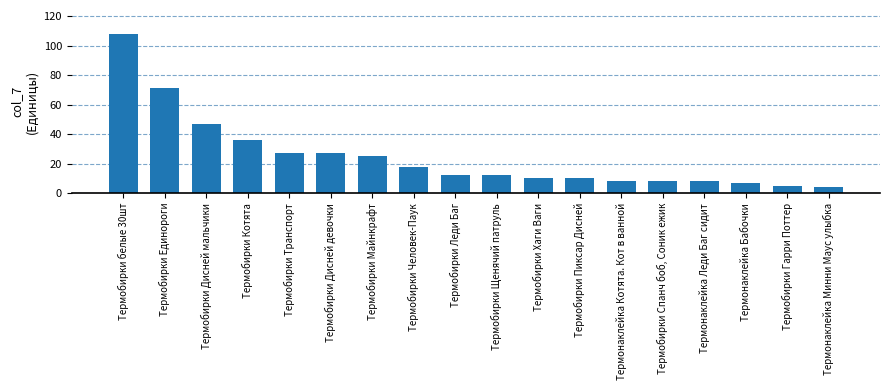

Which has a higher value, Термобирки белые 30шт or Термобирки Транспорт?

Термобирки белые 30шт